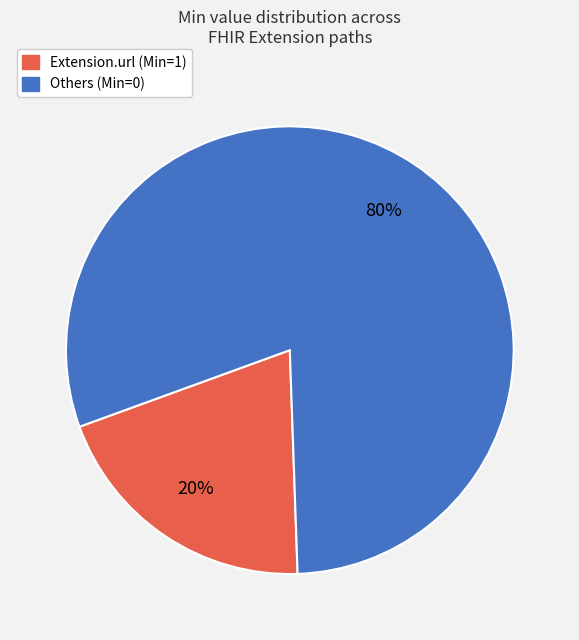

To the nearest percent, what is the average slice percentage?

50%